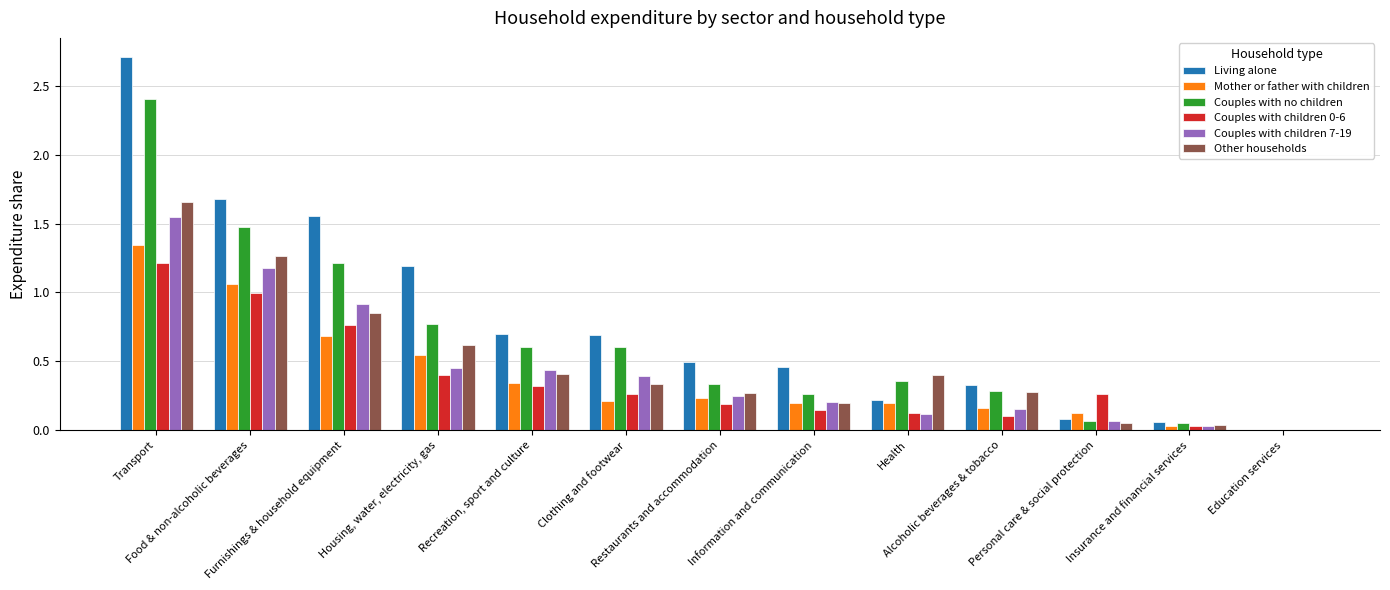

Which series has the largest total across all categories?

Living alone